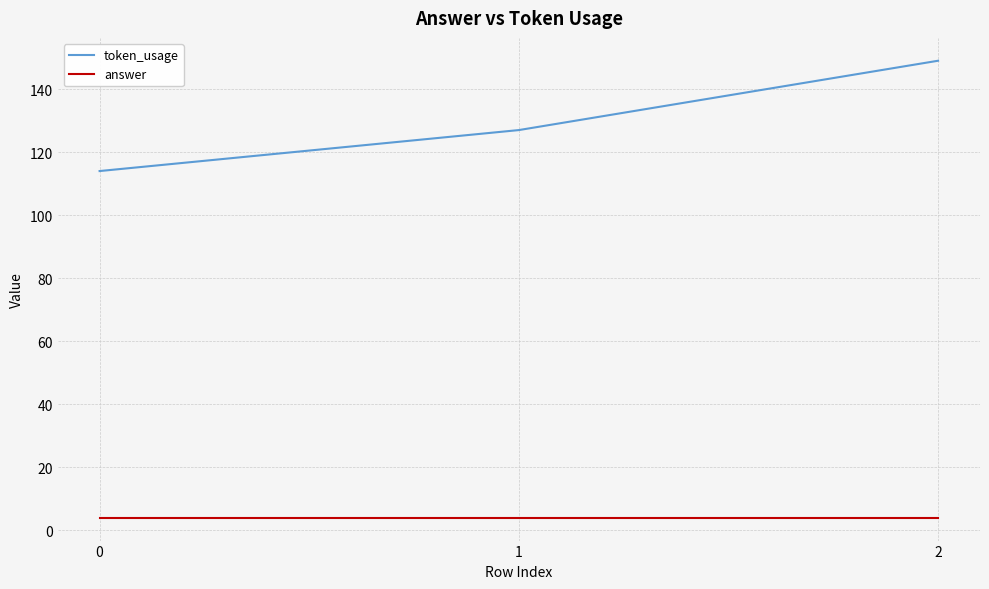

What is the highest value of the token_usage series?

149